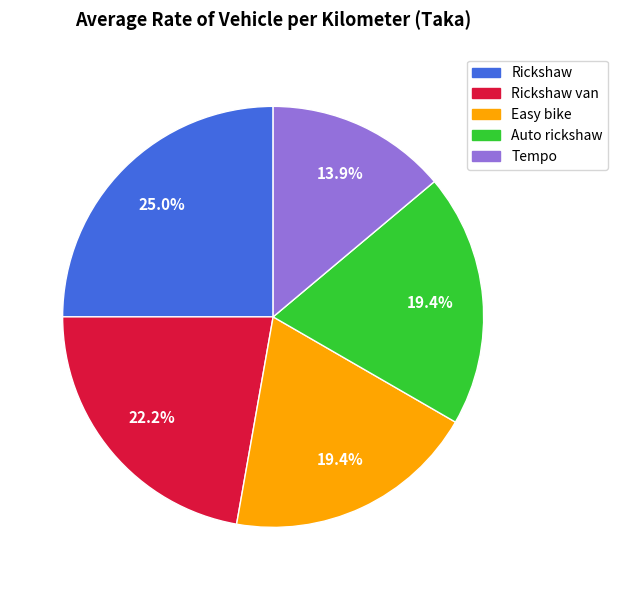

Does any single category account for the majority?

No